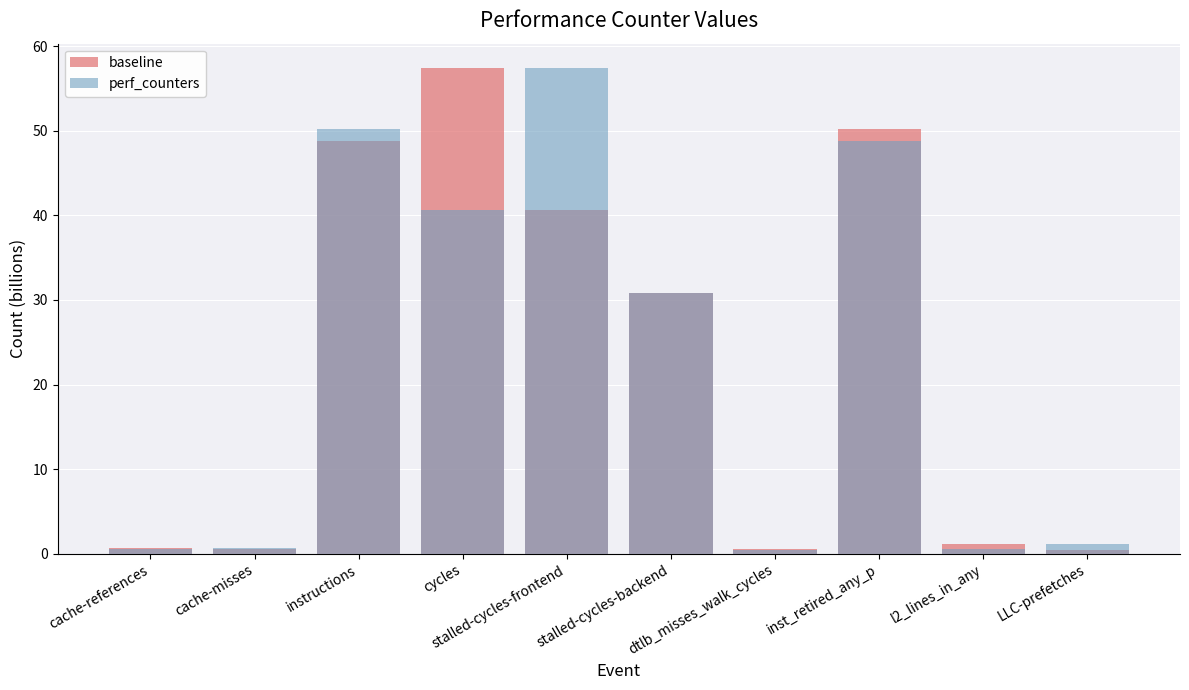

Which series has the largest total across all categories?

baseline